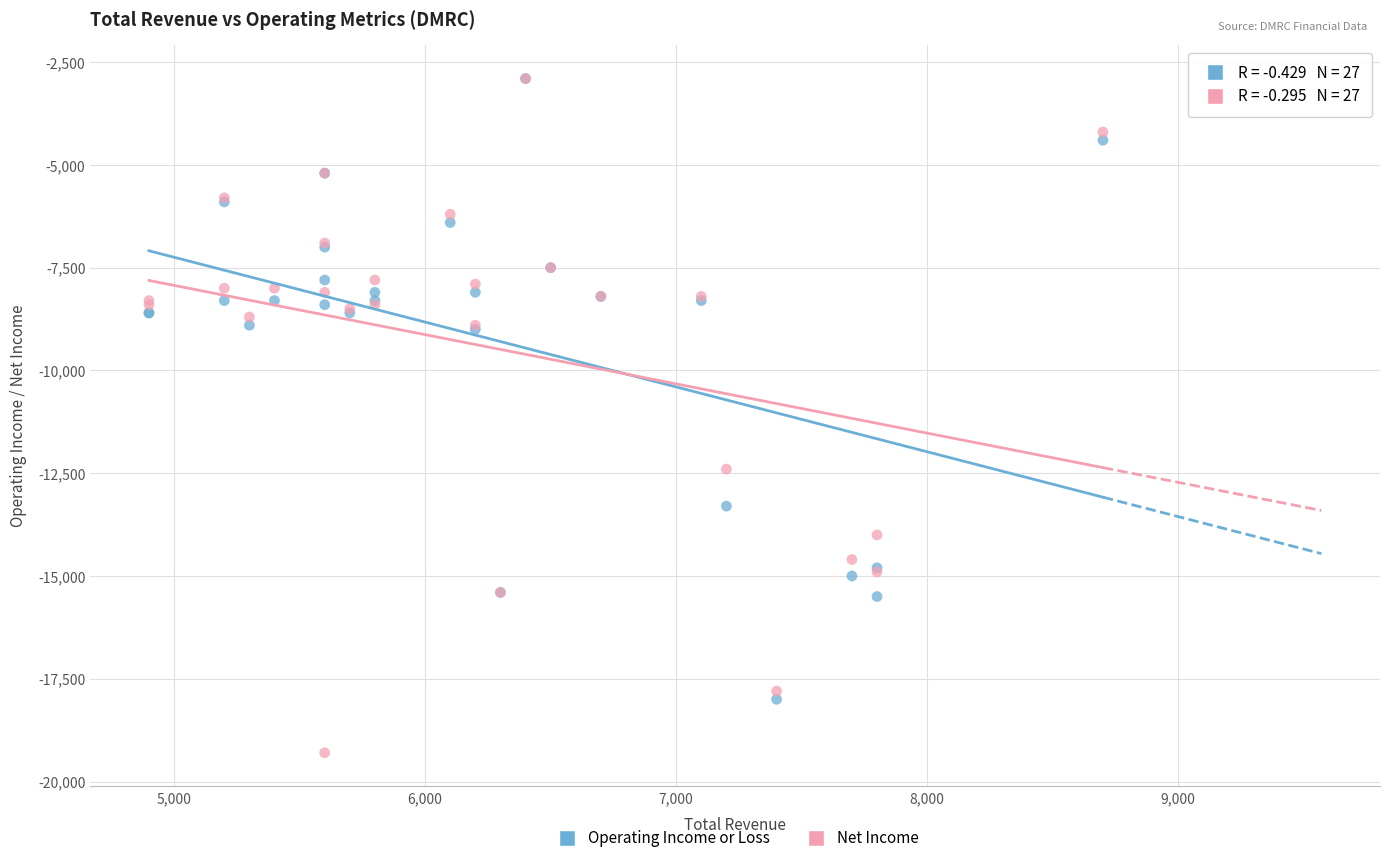

Across all series, what Y value is closest to -11100?

-12400